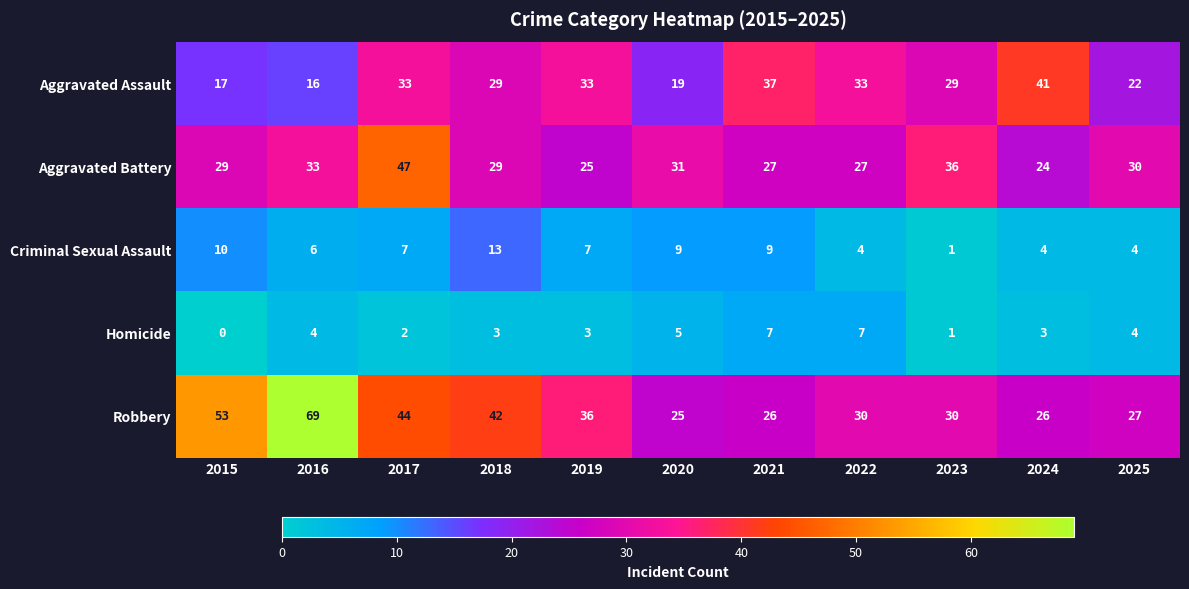

Where does the Robbery series first go above 30?

2015